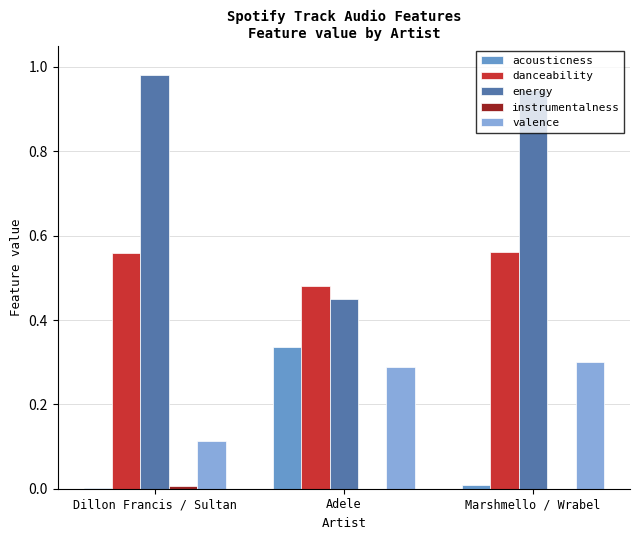

At which category is the sum across all series the highest?

Marshmello / Wrabel